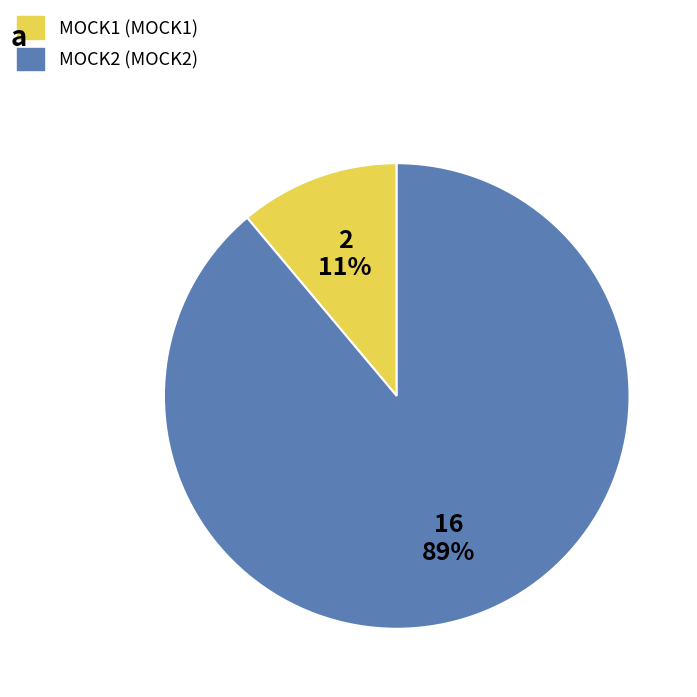

To the nearest percent, what is the average slice percentage?

50%